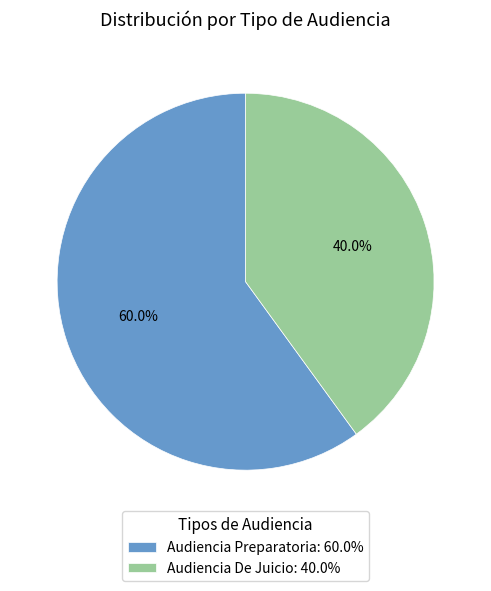

What percentage do Audiencia Preparatoria and Audiencia De Juicio together represent?

100.0%